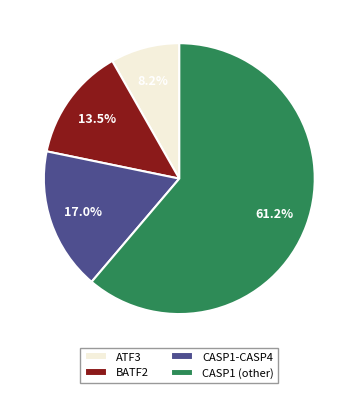

Combined, do BATF2 and CASP1-CASP4 account for over 50%?

No